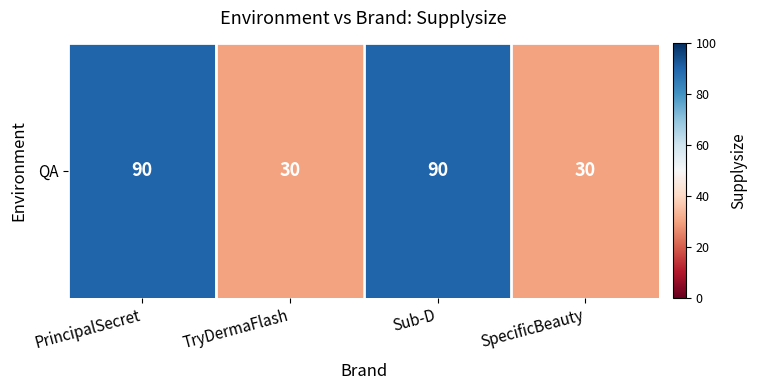

Which label corresponds to the smallest value in the chart?

TryDermaFlash